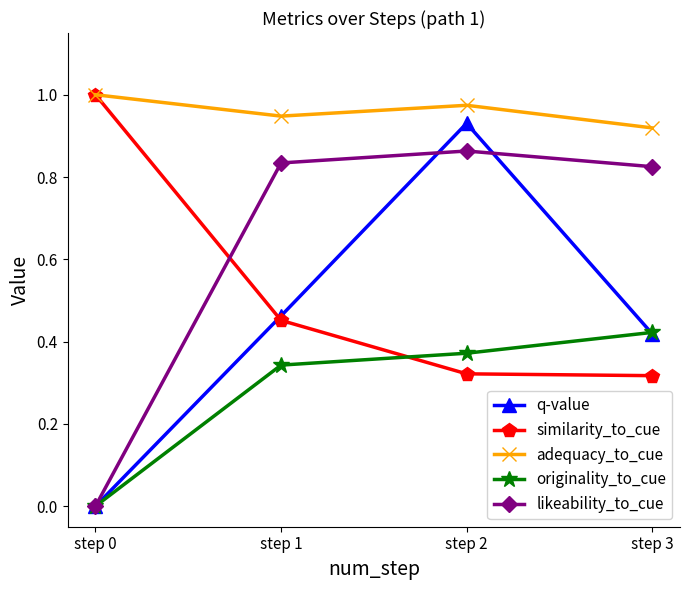

True or false: originality_to_cue and adequacy_to_cue cross at least once.

False